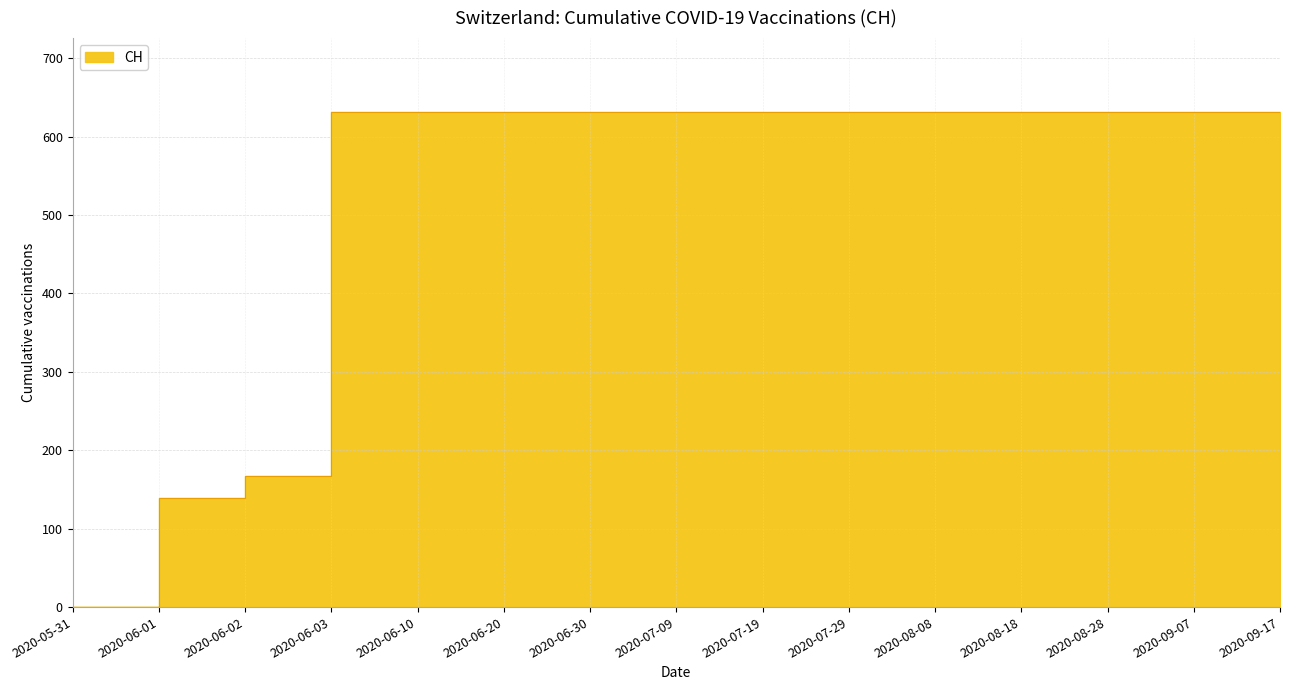

How many data points are less than 631?

3